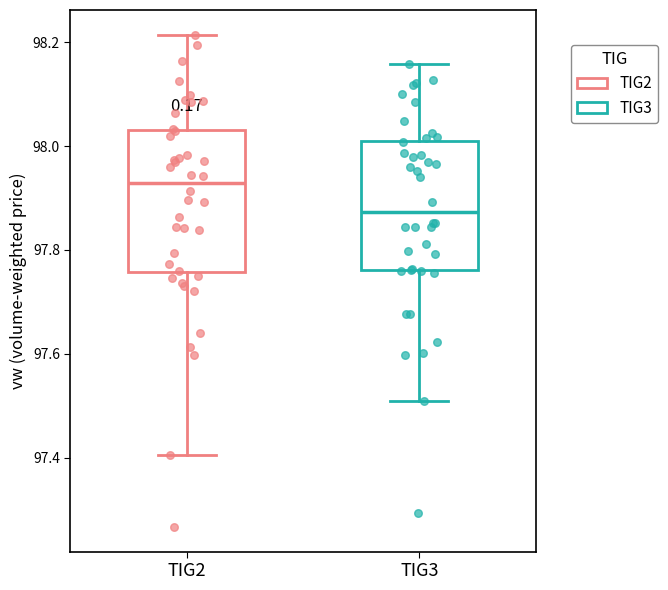

Which box's median line is the lowest?

TIG3